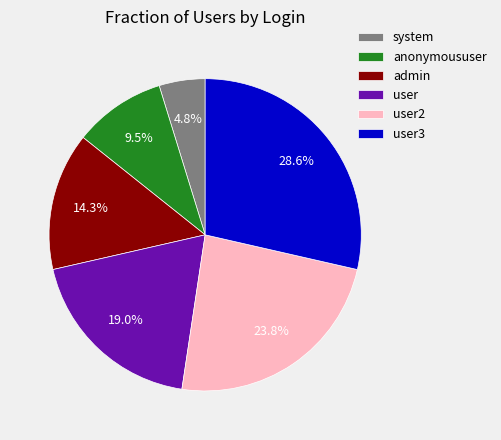

To the nearest percent, what percentage of the pie is user3?

29%